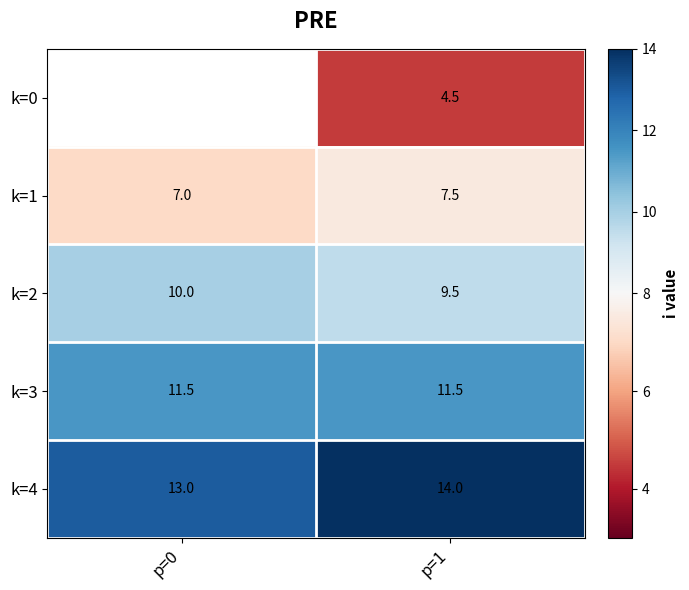

List the labels in order of k=2 value, smallest first.

p=1, p=0